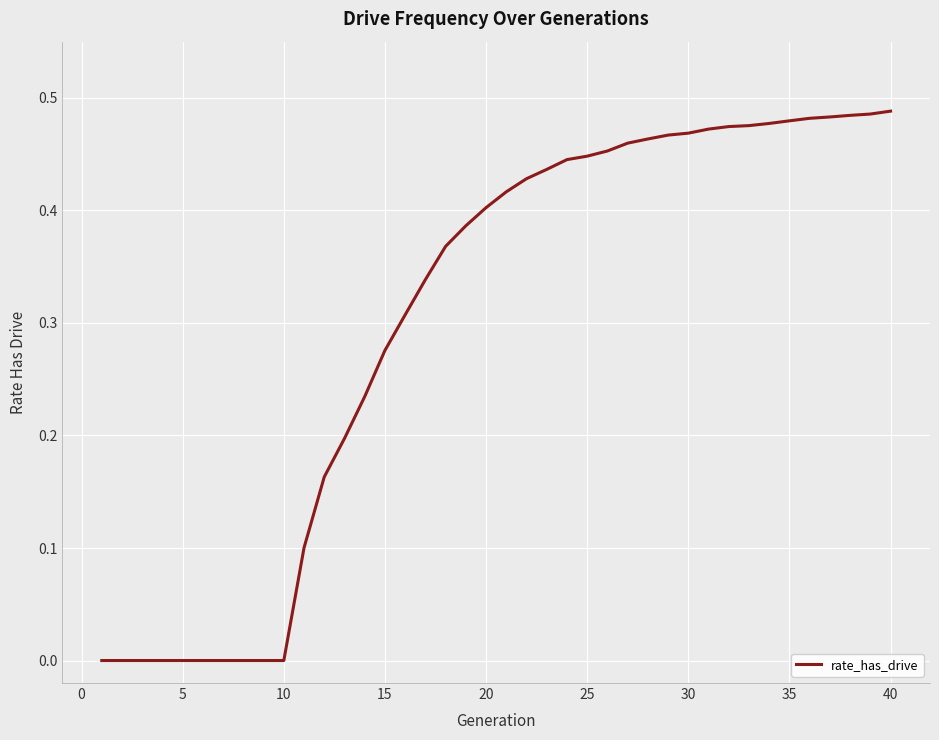

Does the chart have visible grid lines?

Yes